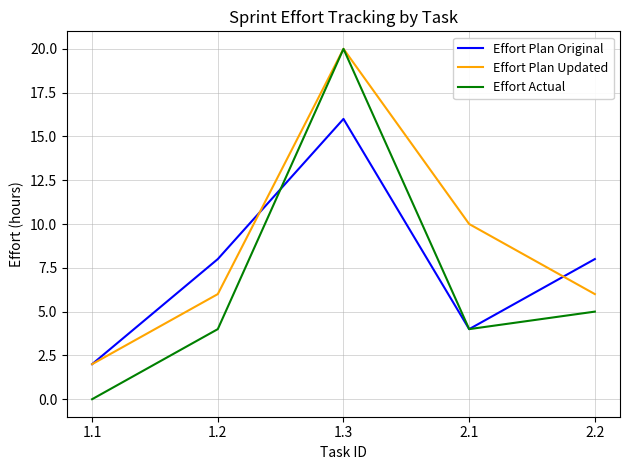

Which series has the largest range (max minus min)?

Effort Actual